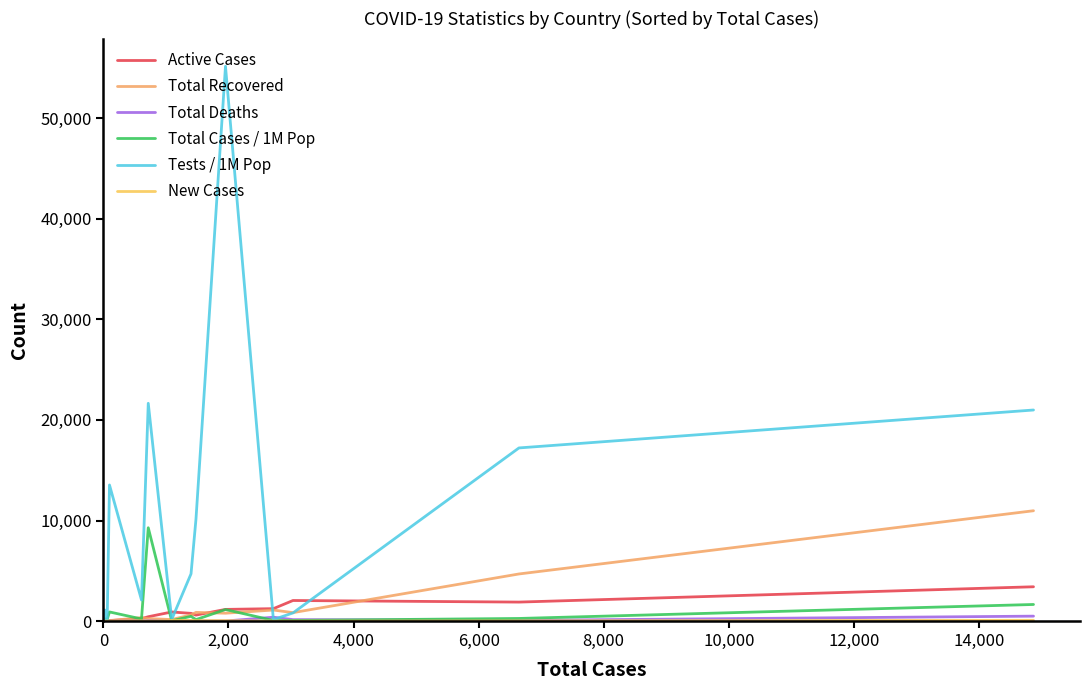

What is the greatest value displayed?

55159